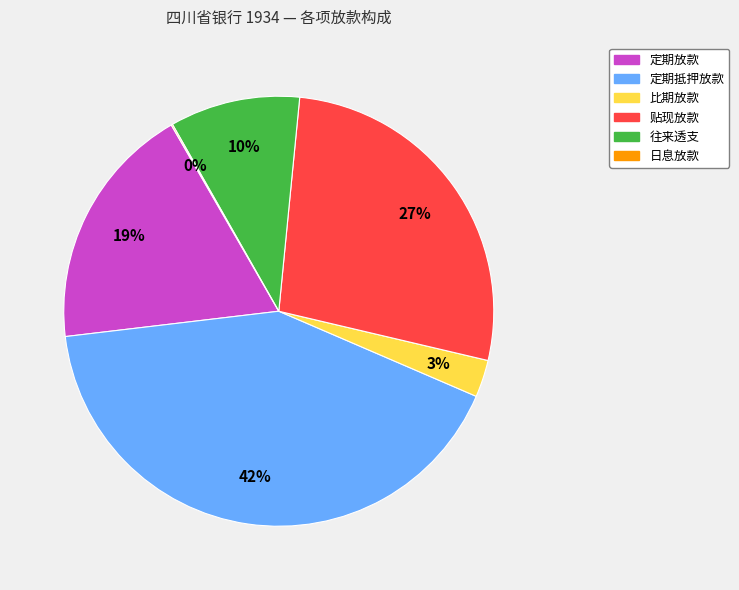

To the nearest percent, what percentage of the pie is 往来透支?

10%